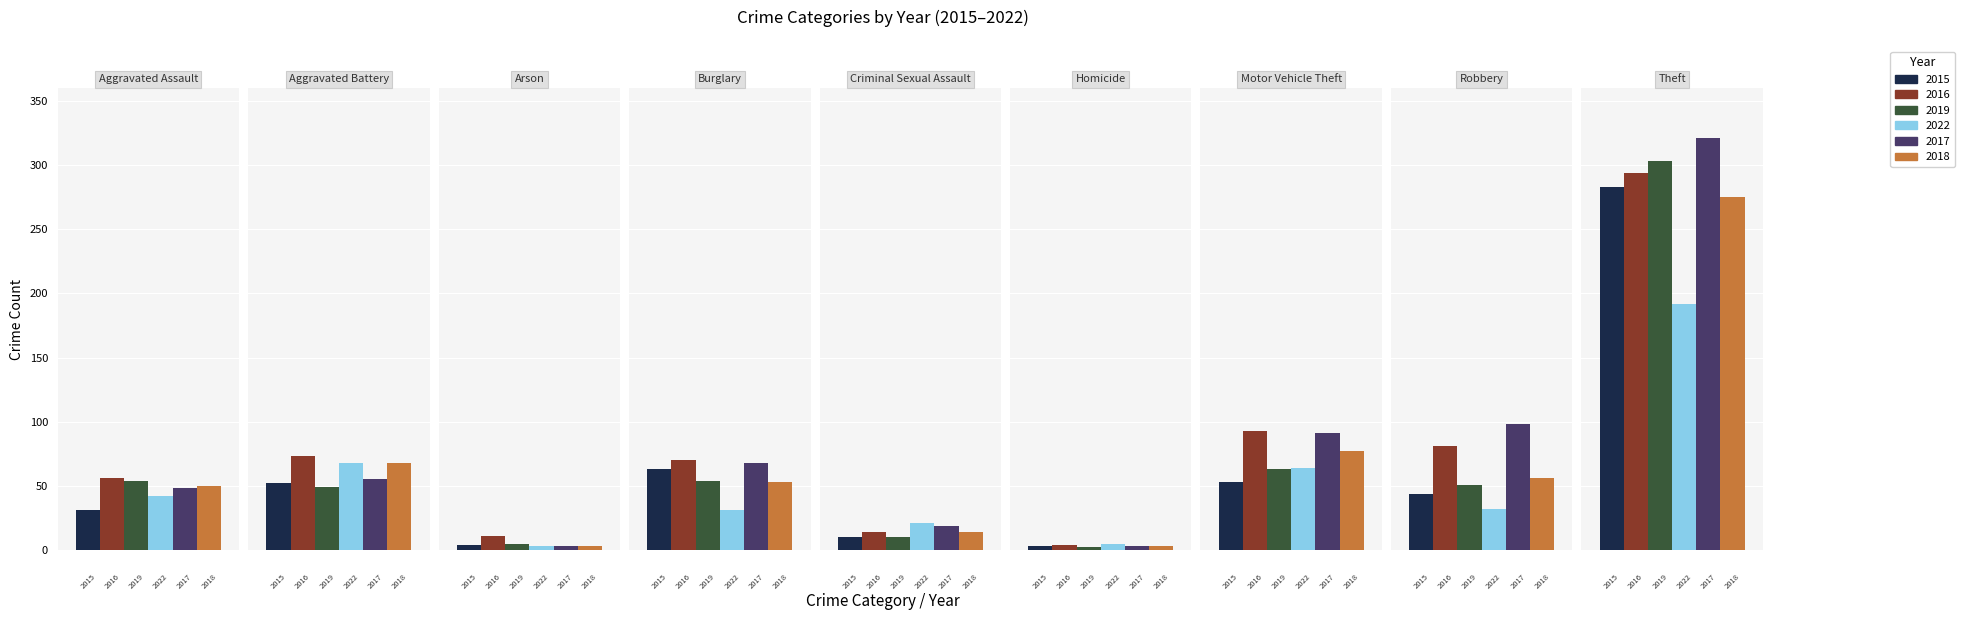

At which category does the chart reach its peak across all series?

Theft